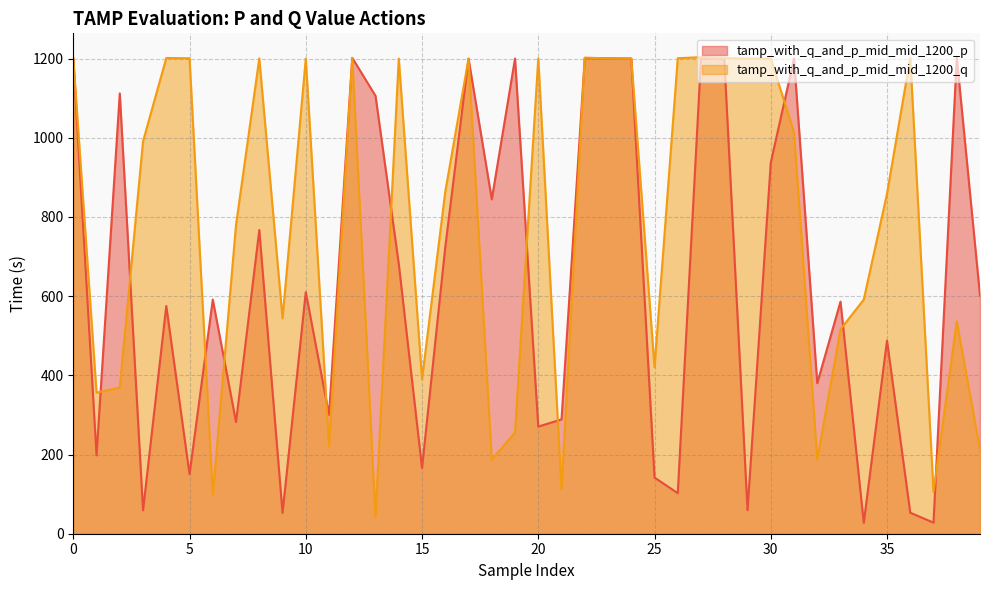

Between 21 and 22, which series saw the biggest shift?

tamp_with_q_and_p_mid_mid_1200_q